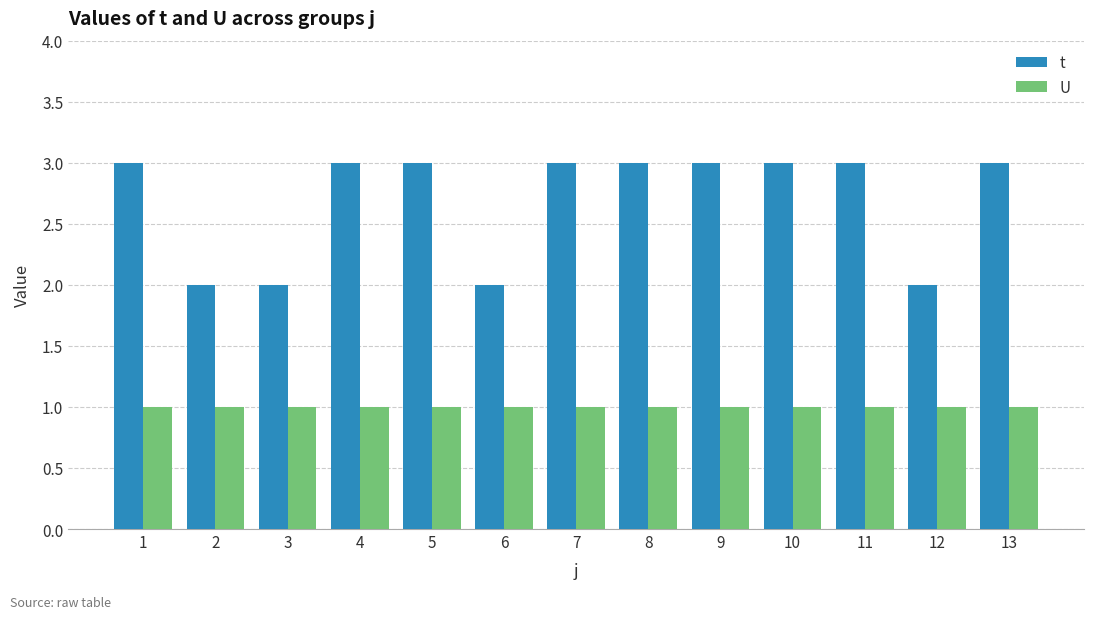

Which series has the widest spread of values?

t